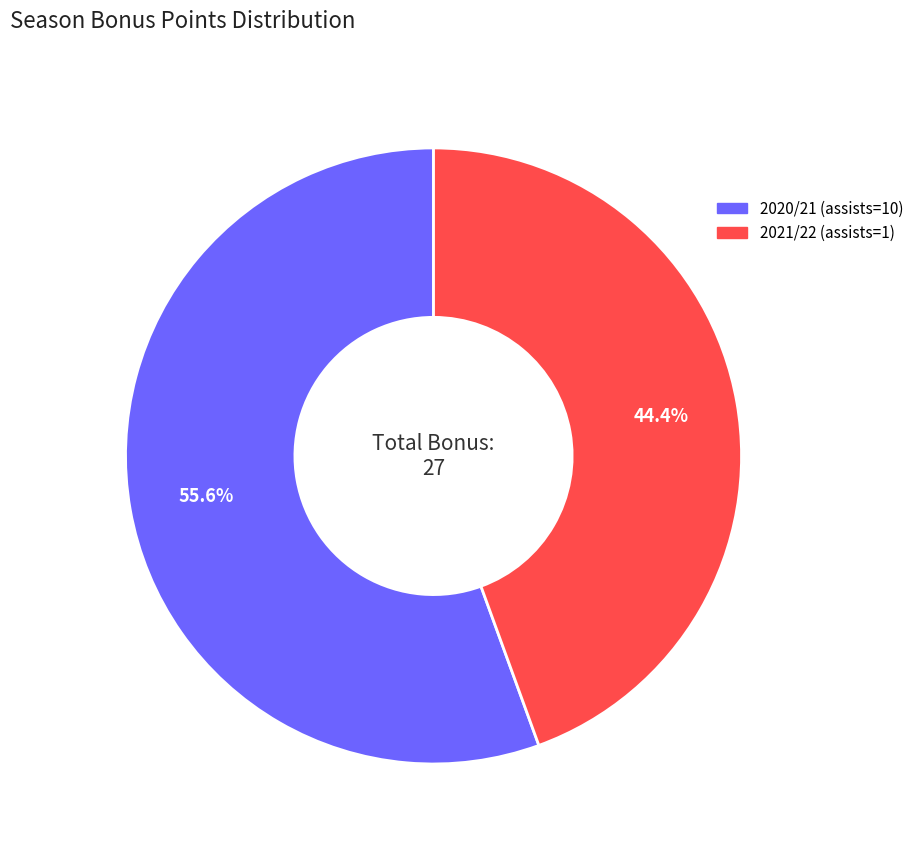

Count the number of slices in the pie.

2